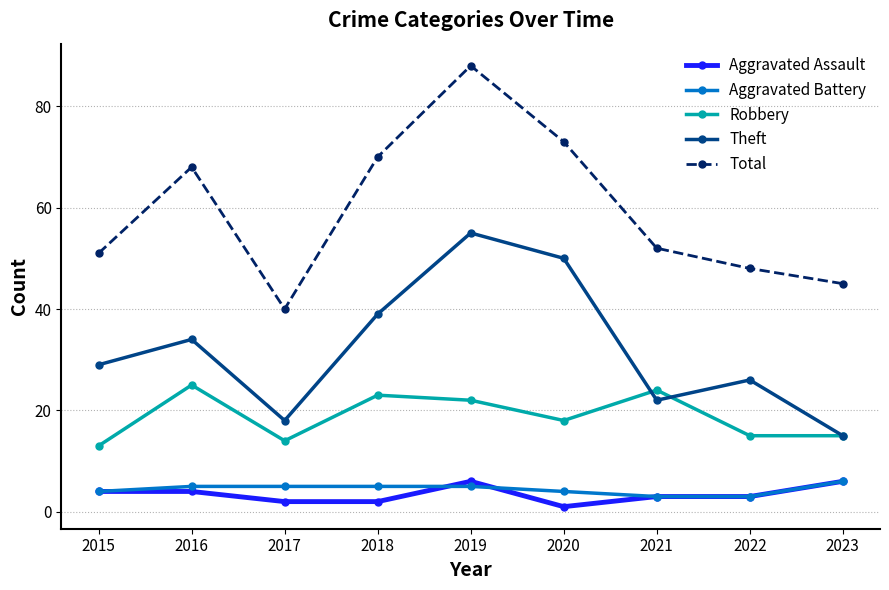

In Total, how many points are higher than both neighbors (excluding endpoints)?

2